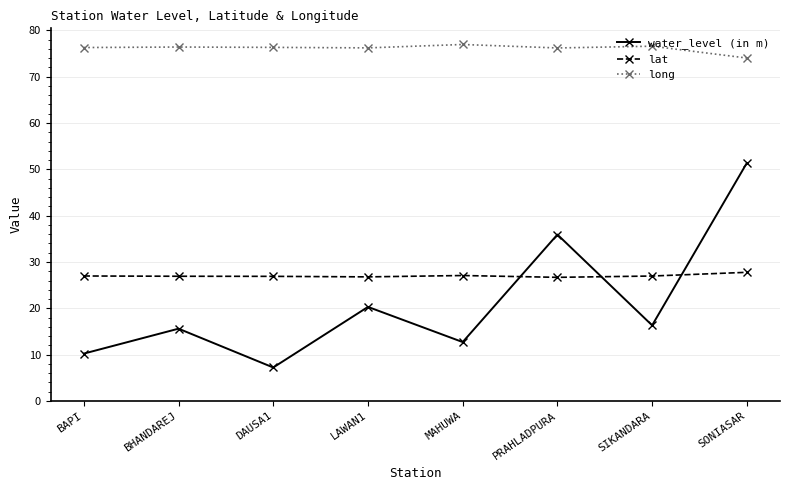

What position from the right is BAPI?

8